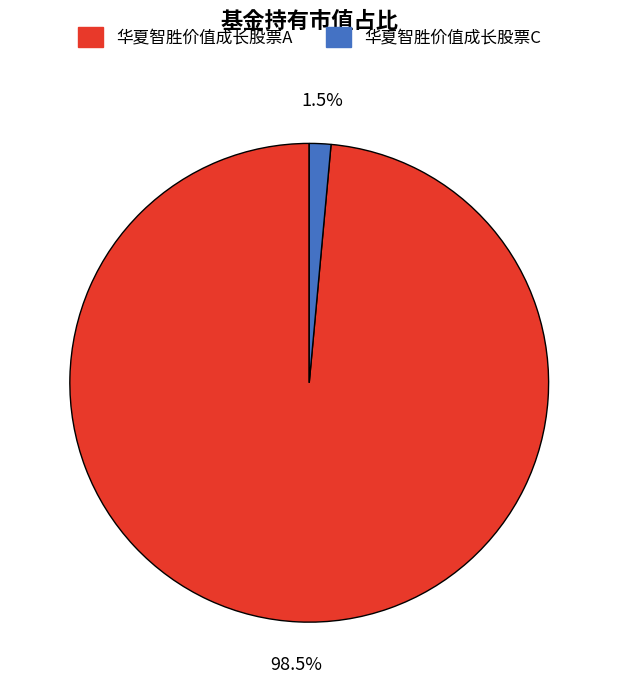

Does any single category account for the majority?

Yes